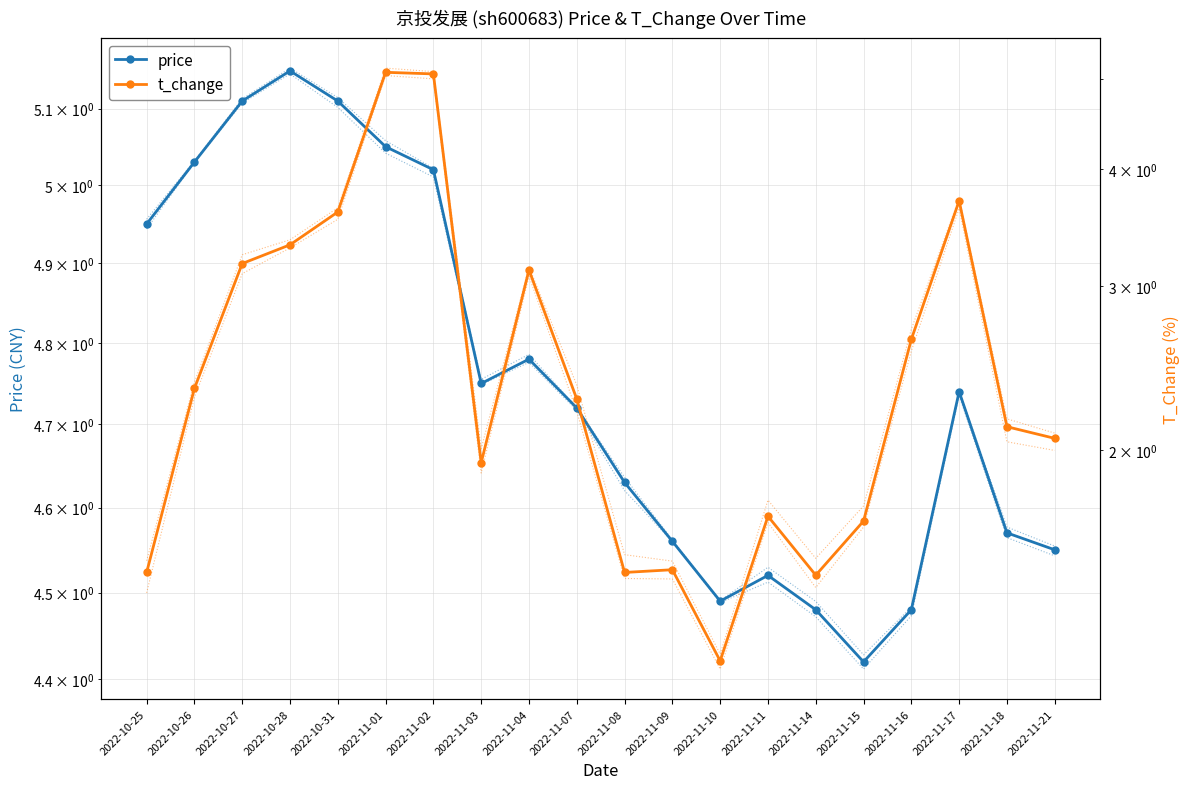

What is the sum of the t_change values at 2022-11-18 and 2022-10-28?

5.4